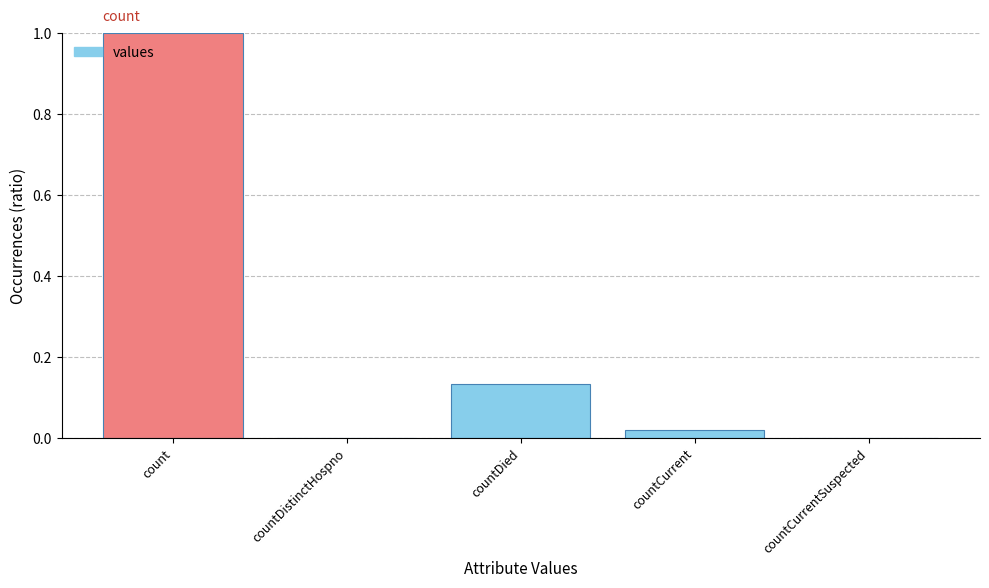

What is the sum of the values at countDied and count?

1.1